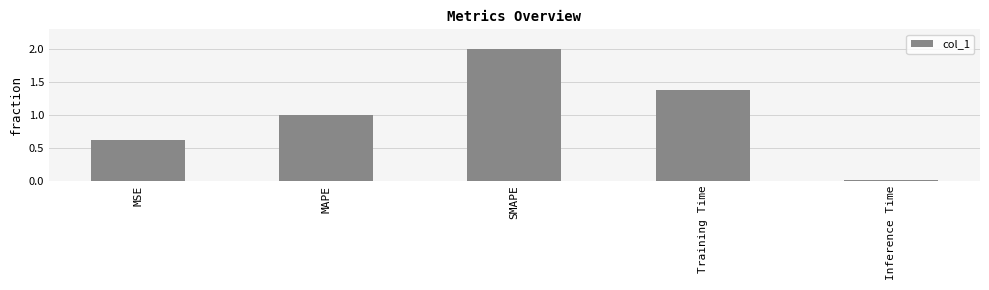

What is the sum of all values?

5.0